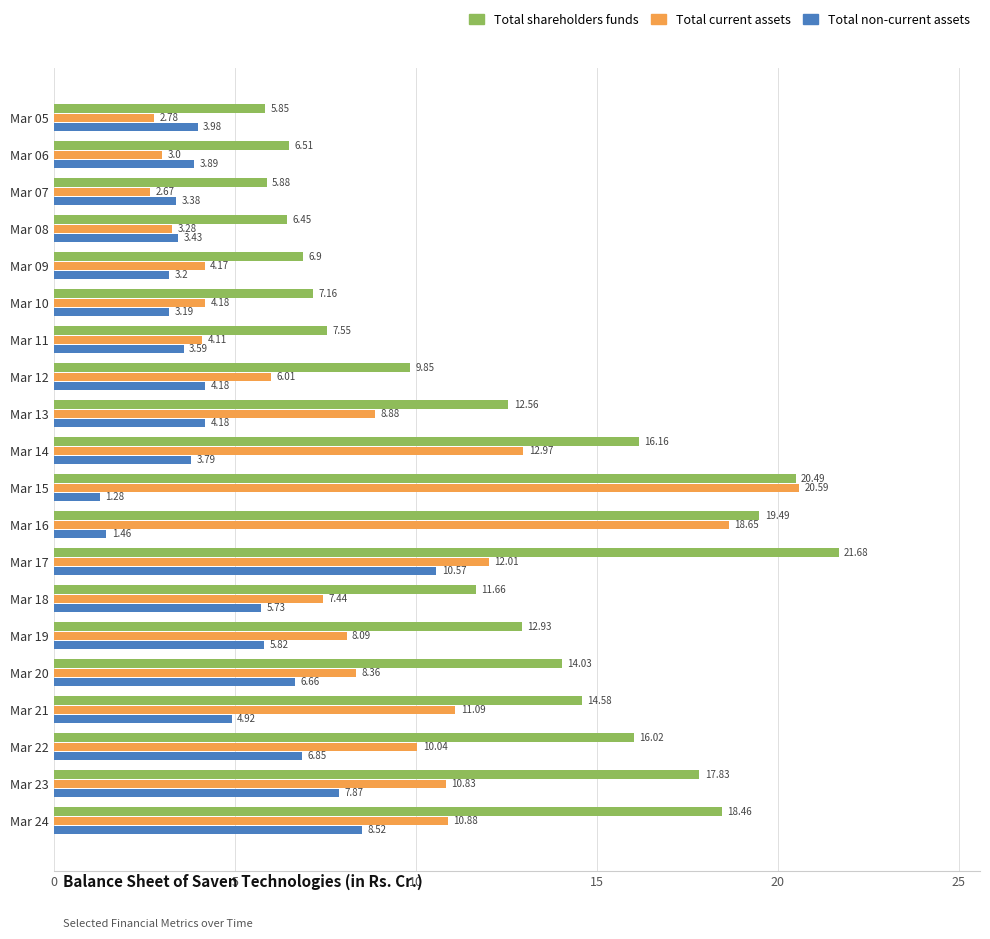

At how many categories does at least one series exceed 11?

12